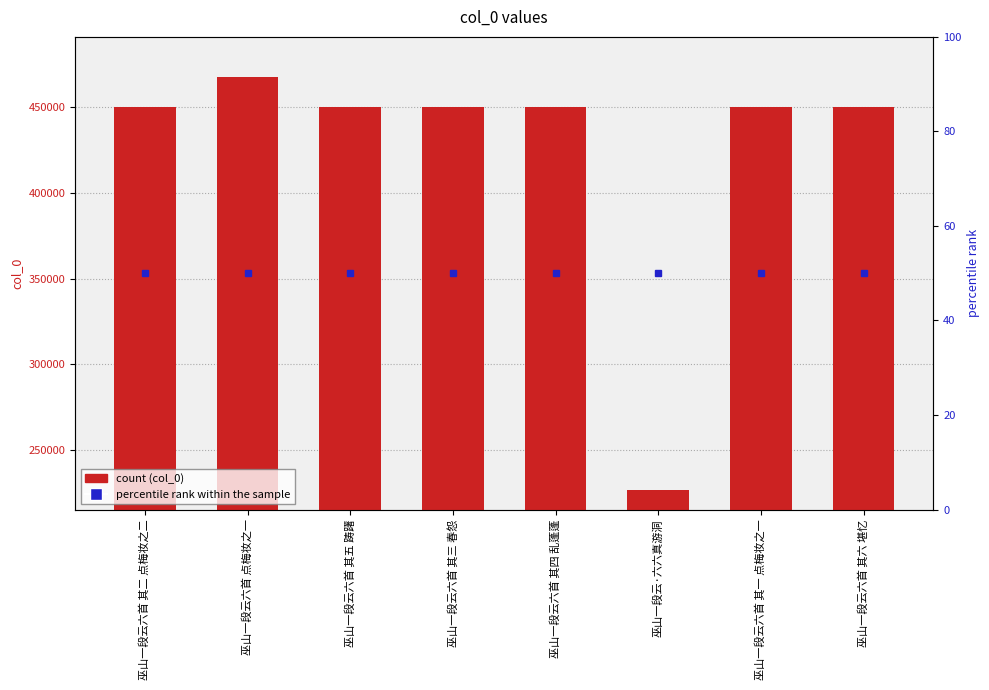

What is the minimum value shown in the chart?

226469